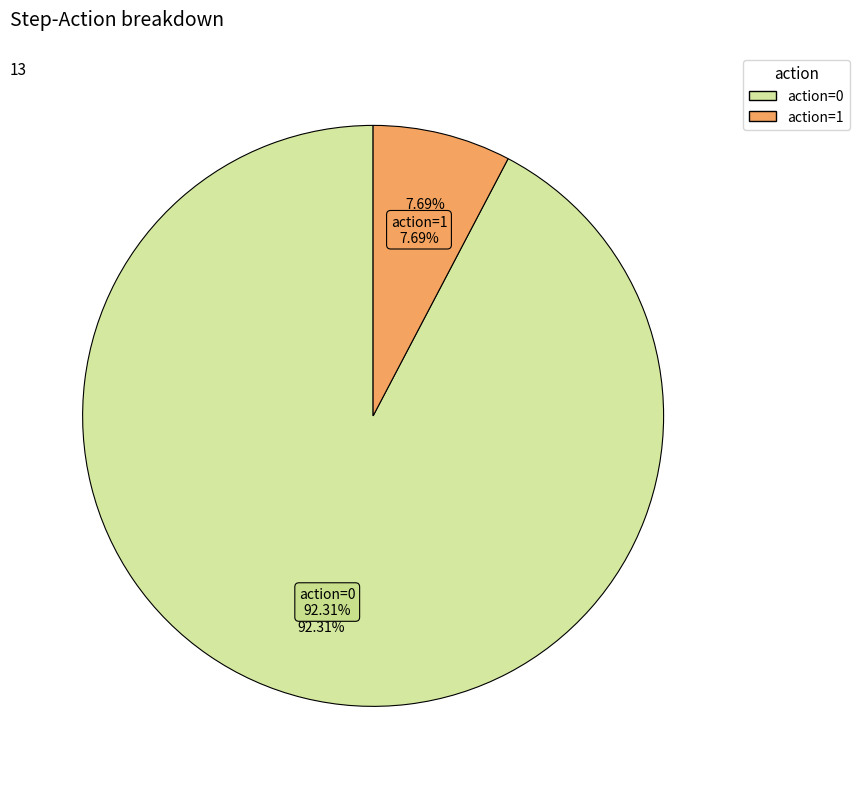

Is there any slice that represents more than half of the pie?

Yes